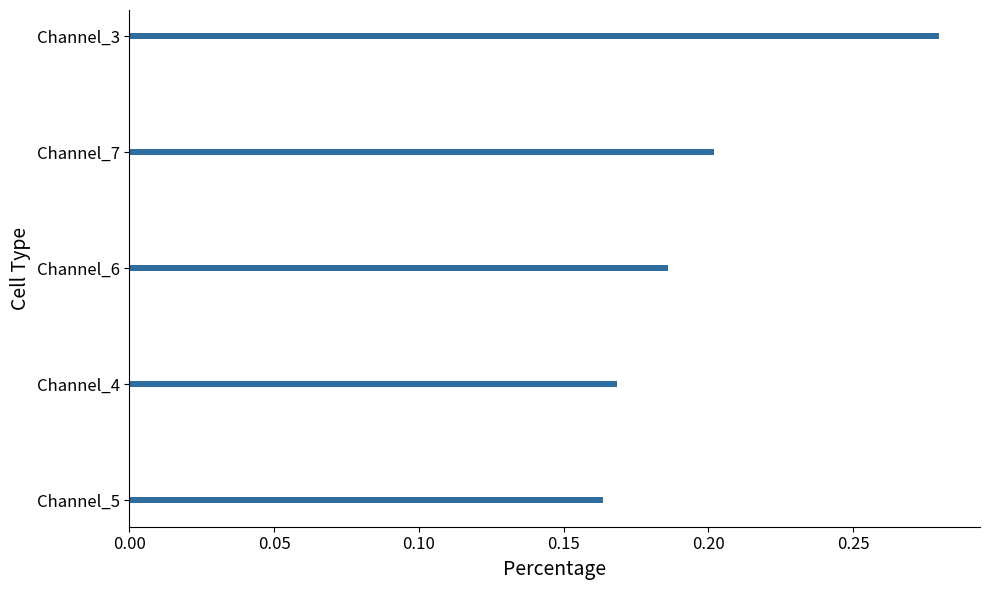

List the labels in order of value, smallest first.

Channel_5, Channel_4, Channel_6, Channel_7, Channel_3